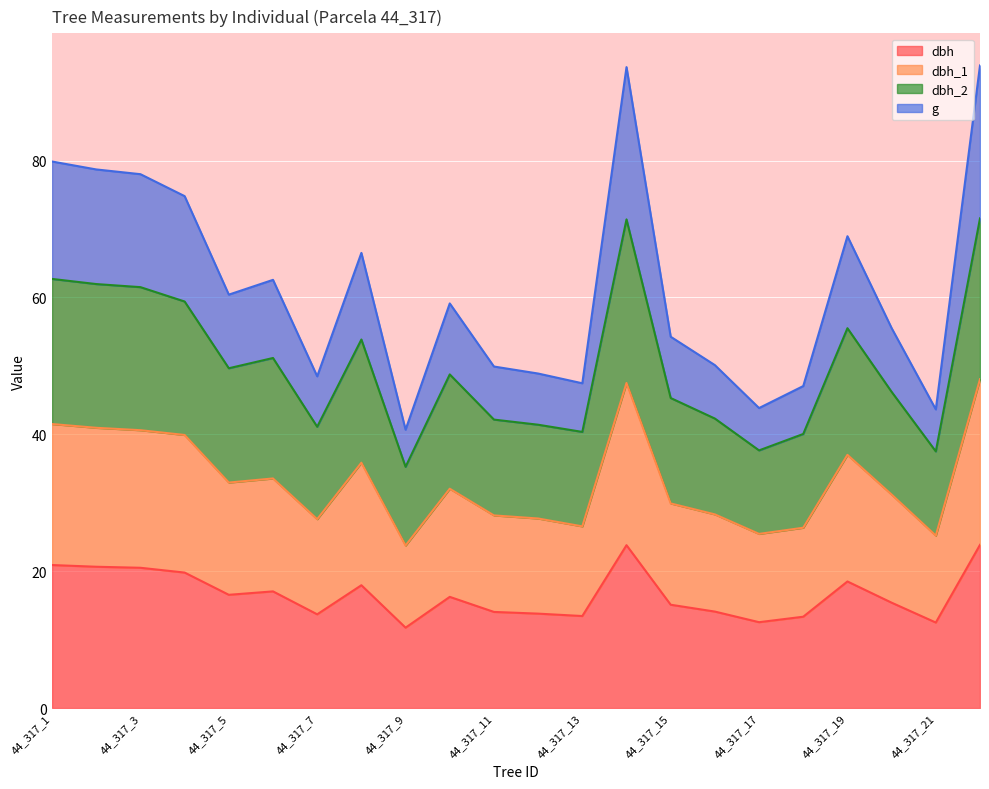

What is the minimum value shown in the chart?

11.8